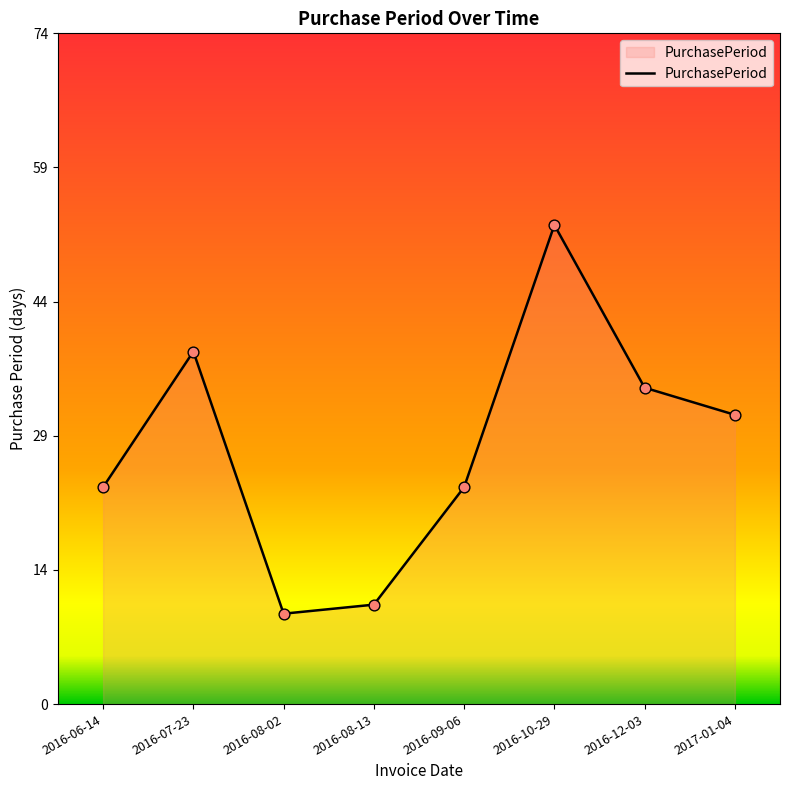

Which has a higher value, 2016-06-14 or 2016-08-02?

2016-06-14